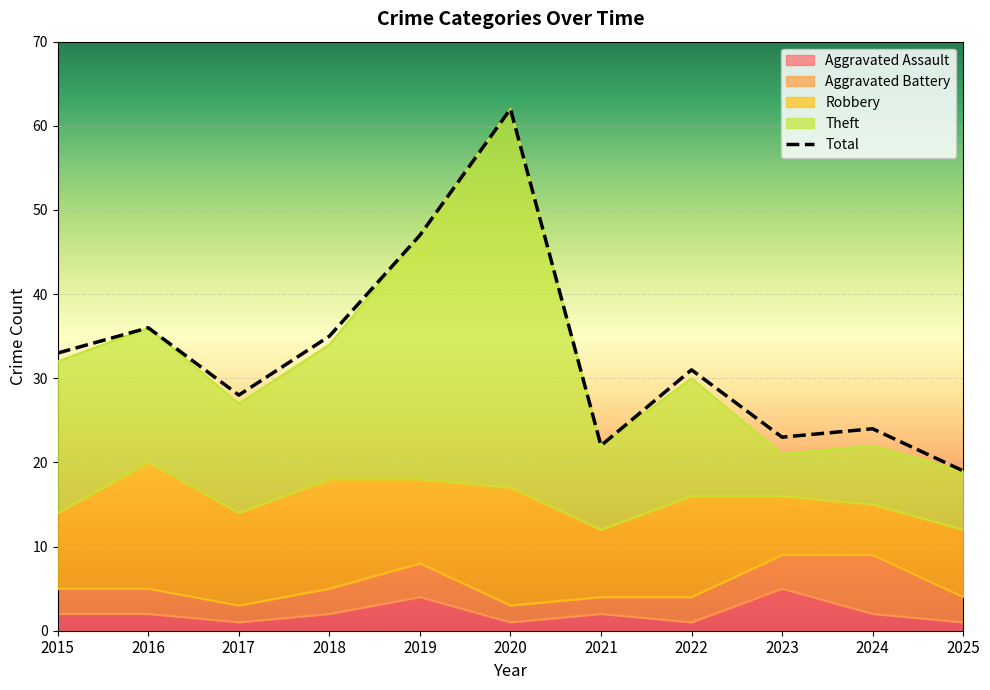

True or false: Total and Theft intersect in this chart.

False